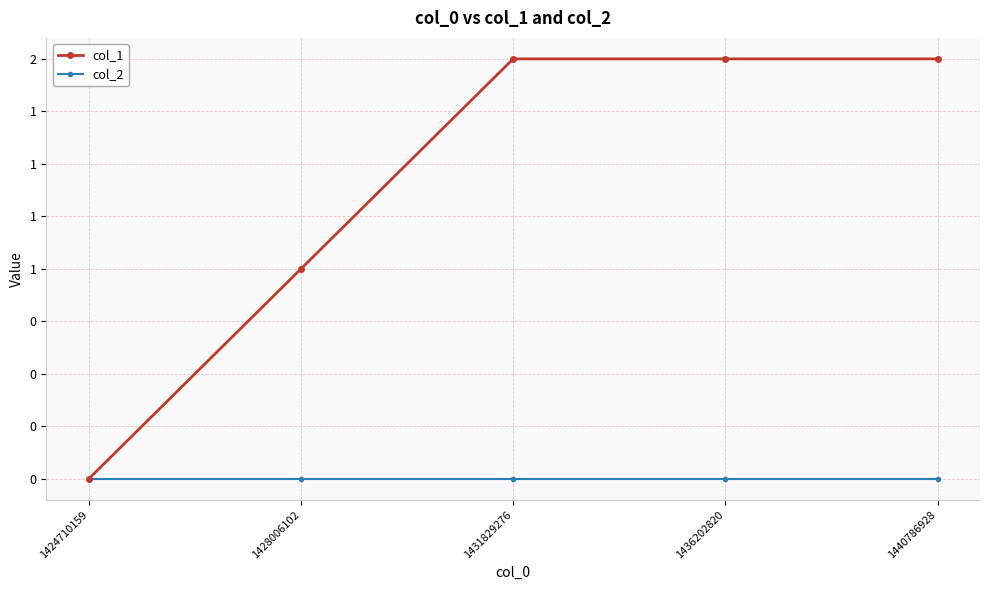

What is the value of the col_1 point at the 5th from the left?

2